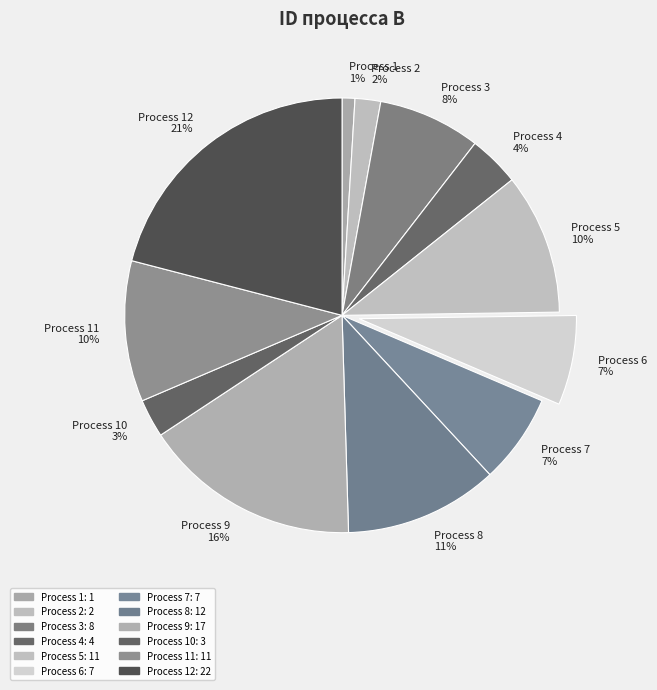

To the nearest percent, what percentage of the pie is Process 12?

21%